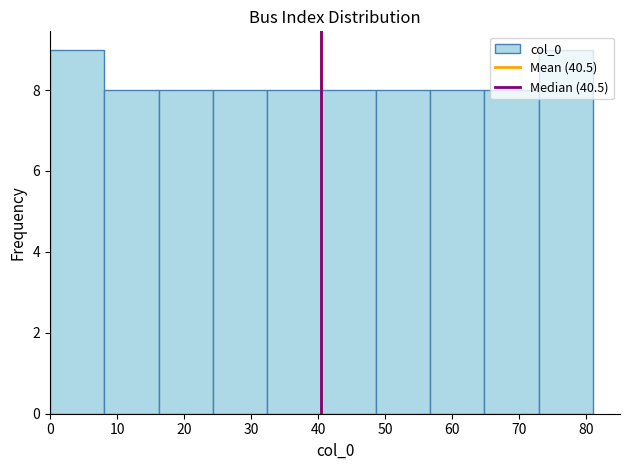

Reading left to right, list every bar in this chart as the range it spans on the x-axis followed by its height. Neither the bar edges nor the heights are printed on the chart, so give them approximately, as read against the axes.

0.0 to 8.1: 9
8.1 to 16.2: 8
16.2 to 24.3: 8
24.3 to 32.4: 8
32.4 to 40.5: 8
40.5 to 48.6: 8
48.6 to 56.7: 8
56.7 to 64.8: 8
64.8 to 72.9: 8
72.9 to 81.0: 9